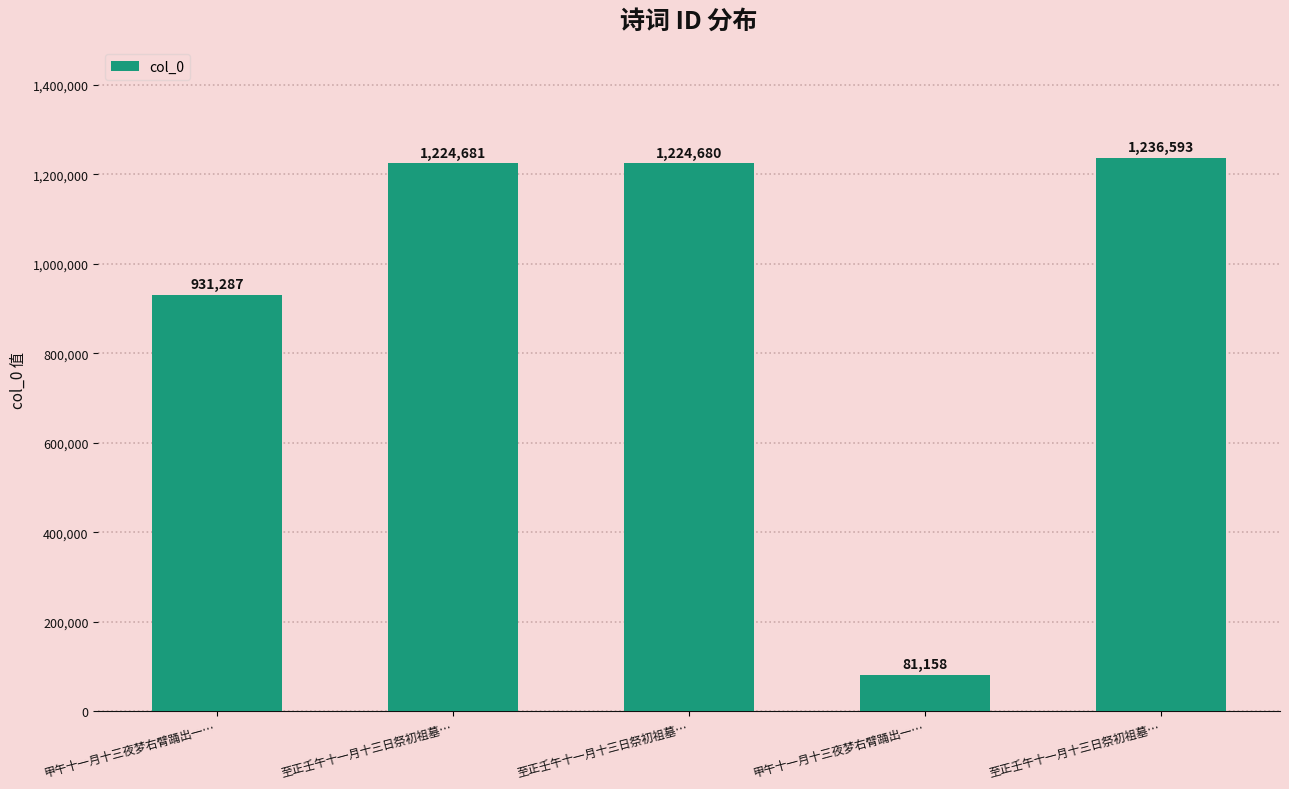

Count the number of data series in this chart.

1